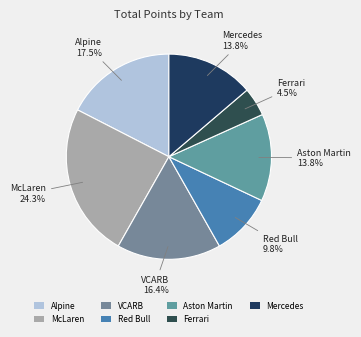

Which slice is the largest?

McLaren